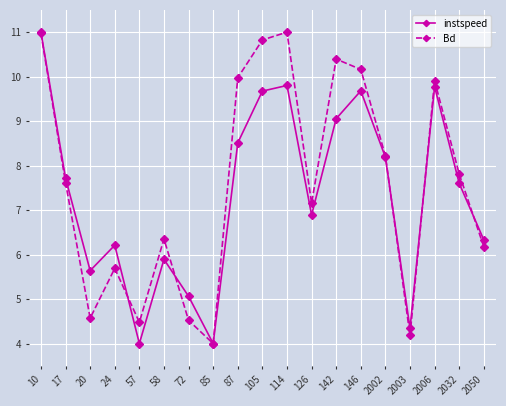

Reading left to right, what are all the values shown in this chart?

instspeed: 10=11.0	17=7.7	20=5.6	24=6.2	57=4.0	58=5.9	72=5.1	85=4.0	87=8.5	105=9.7	114=9.8	126=6.9	142=9.1	146=9.7	2002=8.2	2003=4.3	2006=9.8	2032=7.6	2050=6.3
Bd: 10=11.0	17=7.6	20=4.6	24=5.7	57=4.5	58=6.4	72=4.5	85=4.0	87=10.0	105=10.8	114=11.0	126=7.2	142=10.4	146=10.2	2002=8.2	2003=4.2	2006=9.9	2032=7.8	2050=6.2